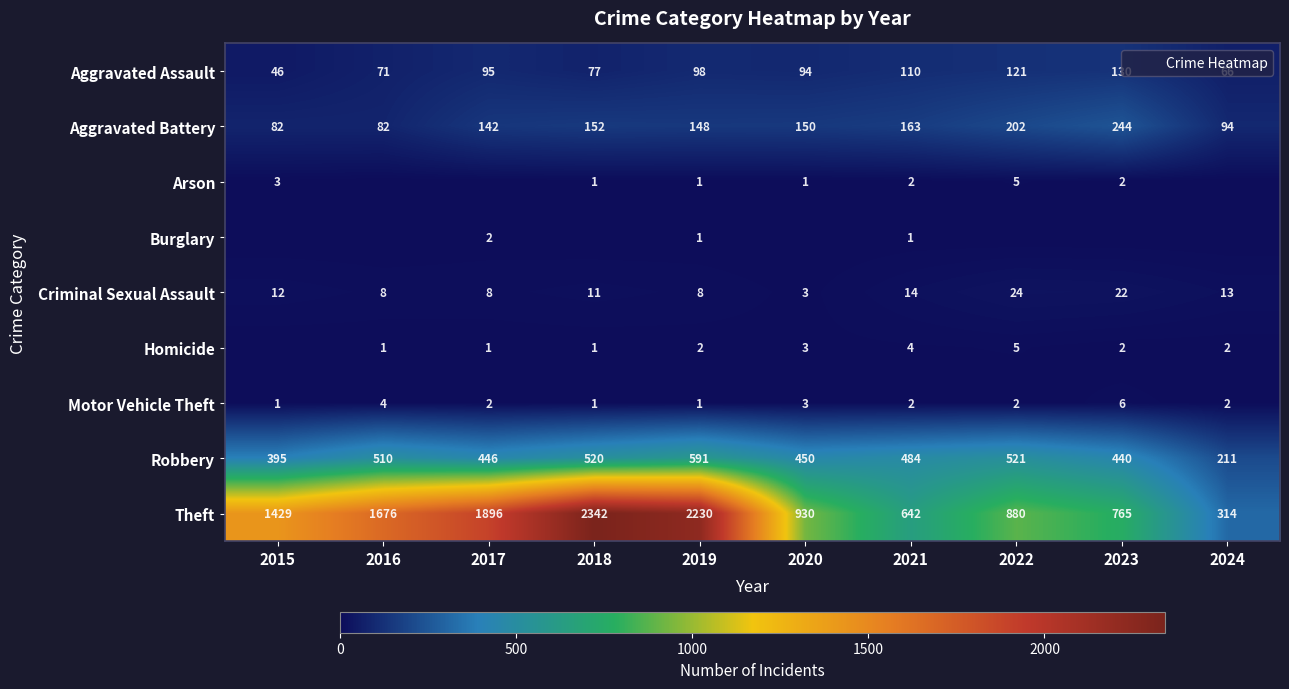

What is the difference between the Arson values at 2022 and 2021?

3